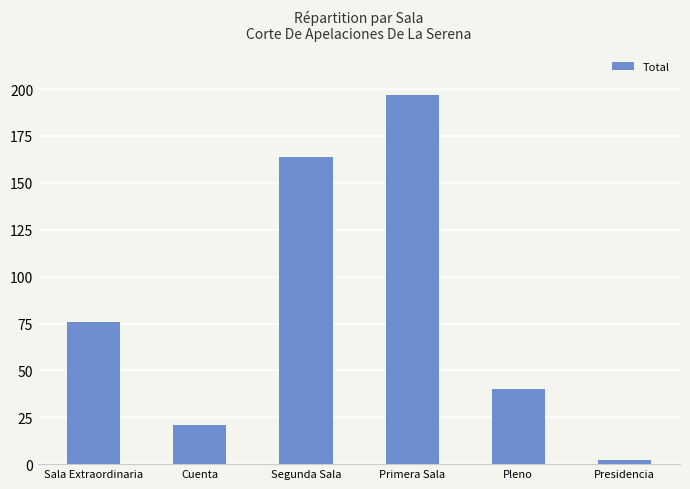

Reading left to right, extract all data points from this chart.

76	21	164	197	40	2